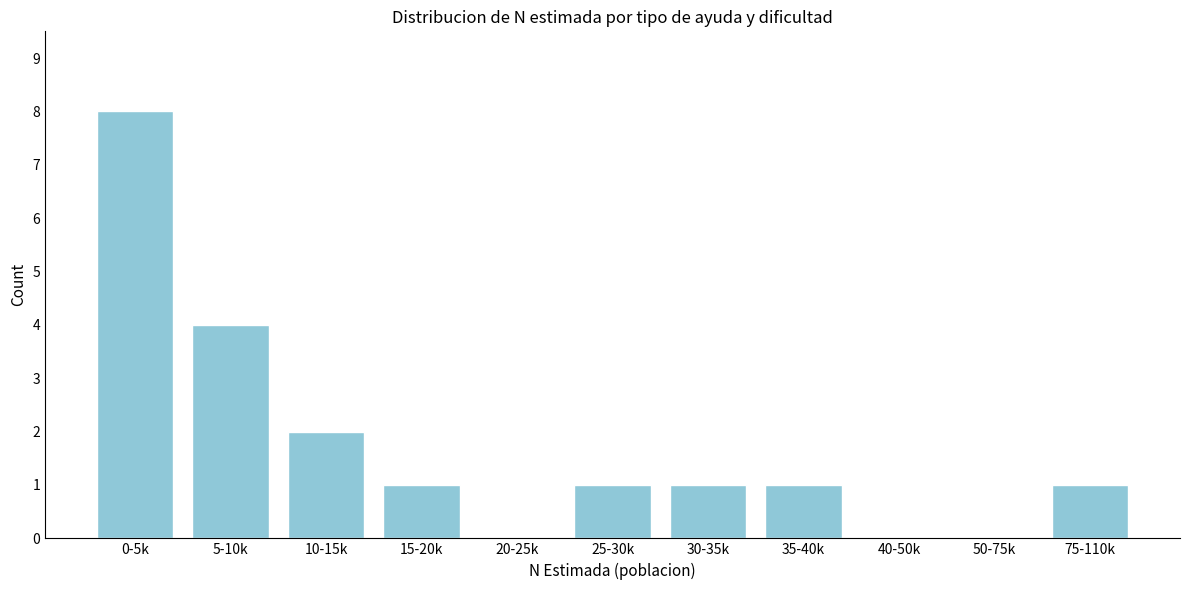

Reading right to left, transcribe all the data shown in this chart.

75-110k=1	50-75k=0	40-50k=0	35-40k=1	30-35k=1	25-30k=1	20-25k=0	15-20k=1	10-15k=2	5-10k=4	0-5k=8